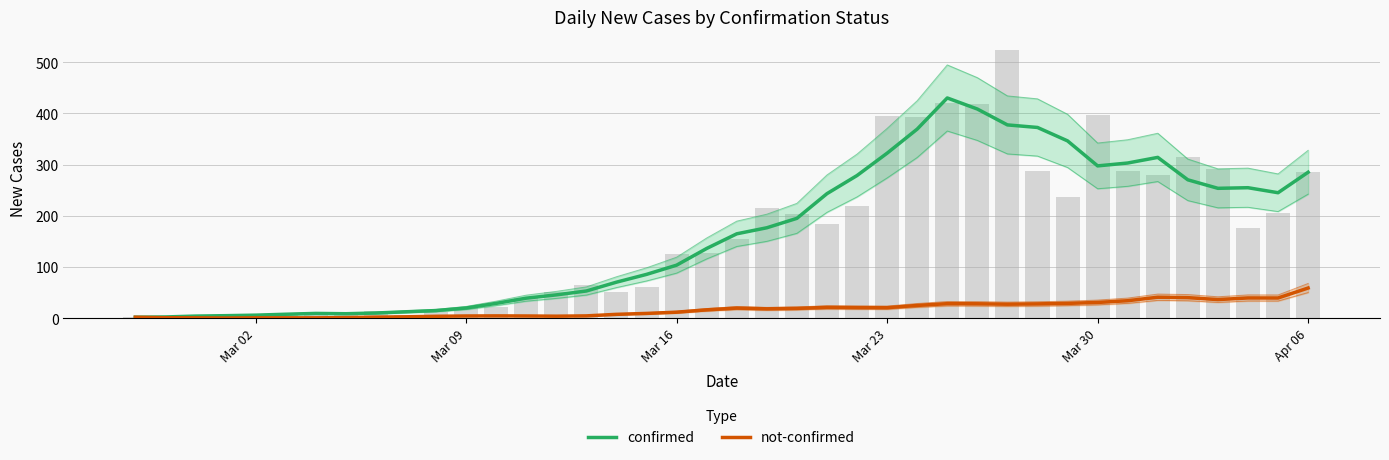

Which series has the largest range (max minus min)?

confirmed